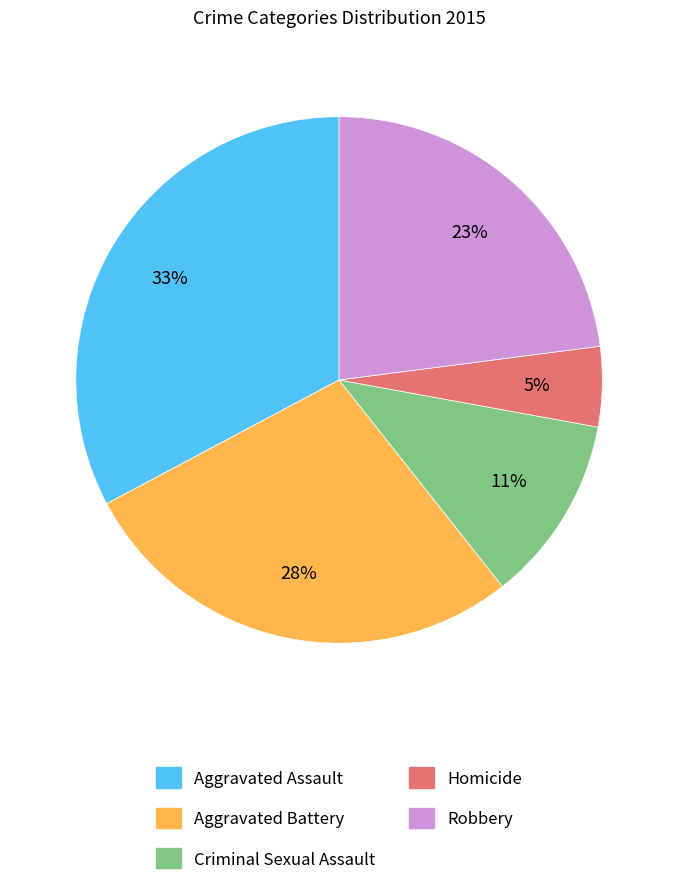

Which slice is the smallest?

Homicide